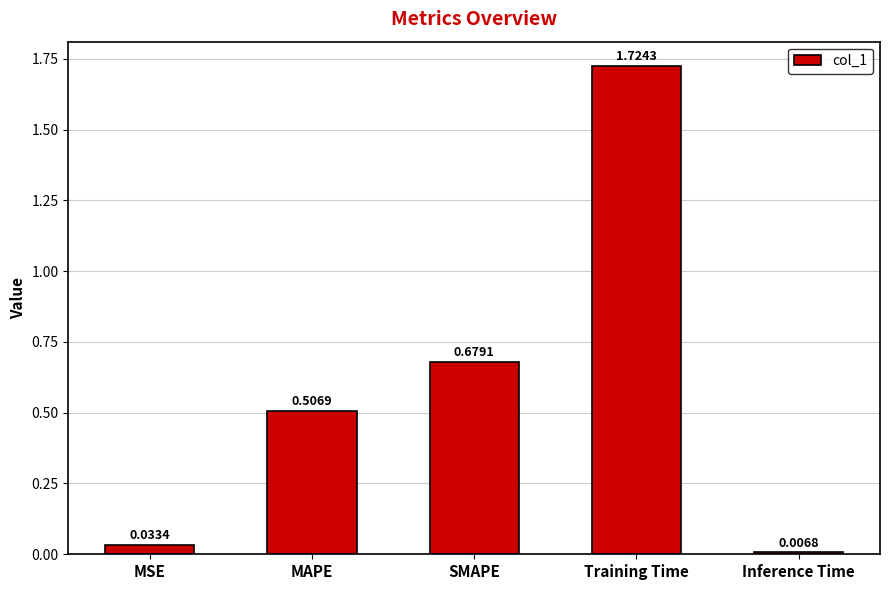

What is the sum of all values?

3.0